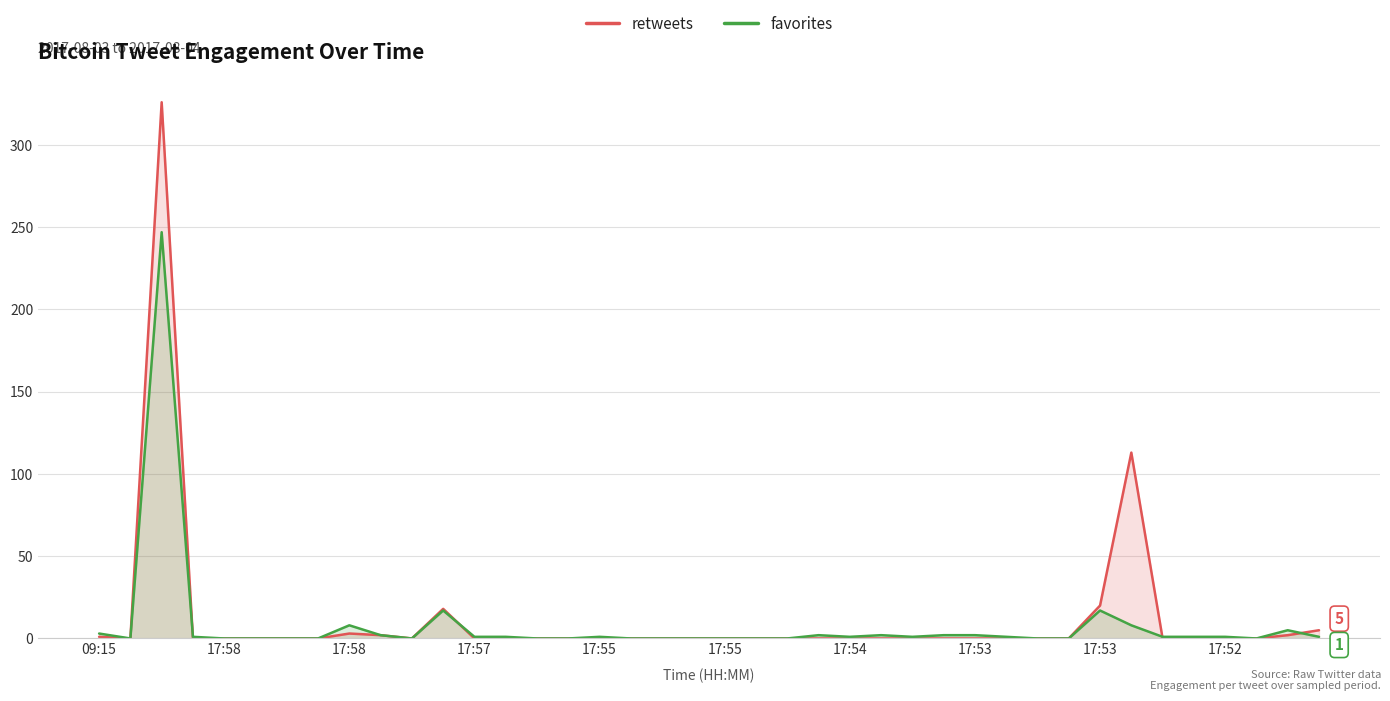

Reading left to right, extract all data points from this chart.

retweets: 1	0	326	0	0	0	0	0	3	2	0	18	0	0	0	0	0	0	0	0	0	0	0	0	0	0	0	0	0	0	0	0	20	113	0	0	0	0	2	5
favorites: 3	0	247	1	0	0	0	0	8	2	0	17	1	1	0	0	1	0	0	0	0	0	0	2	1	2	1	2	2	1	0	0	17	8	1	1	1	0	5	1